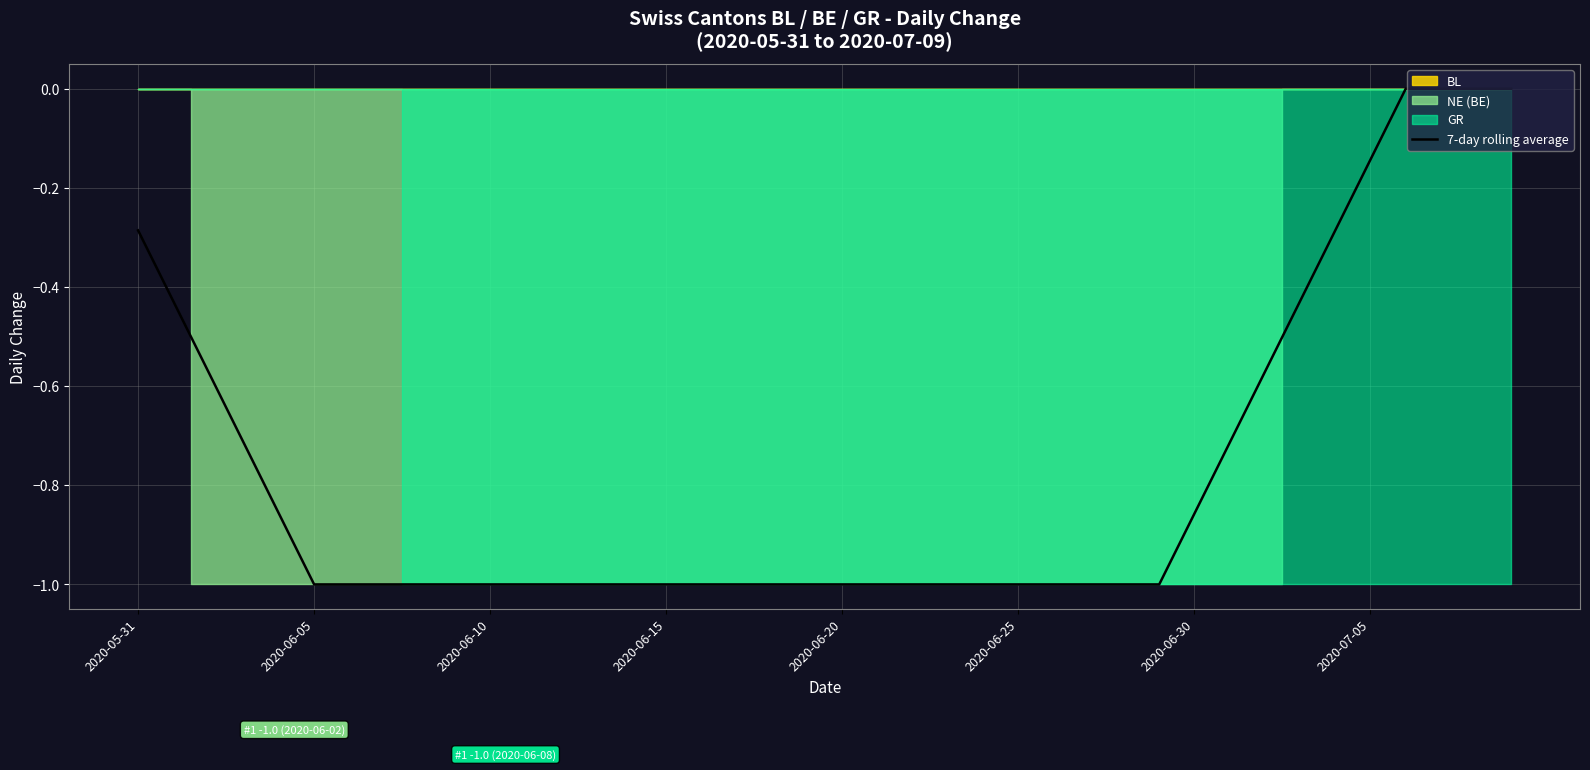

What is the minimum value for 7-day rolling average?

-1.0